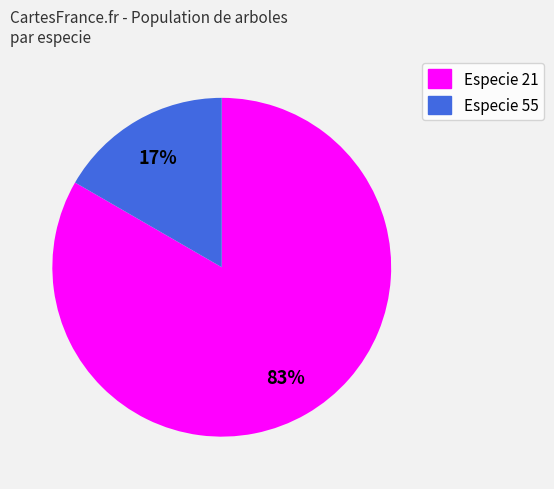

Between Especie 55 and Especie 21, which is larger?

Especie 21